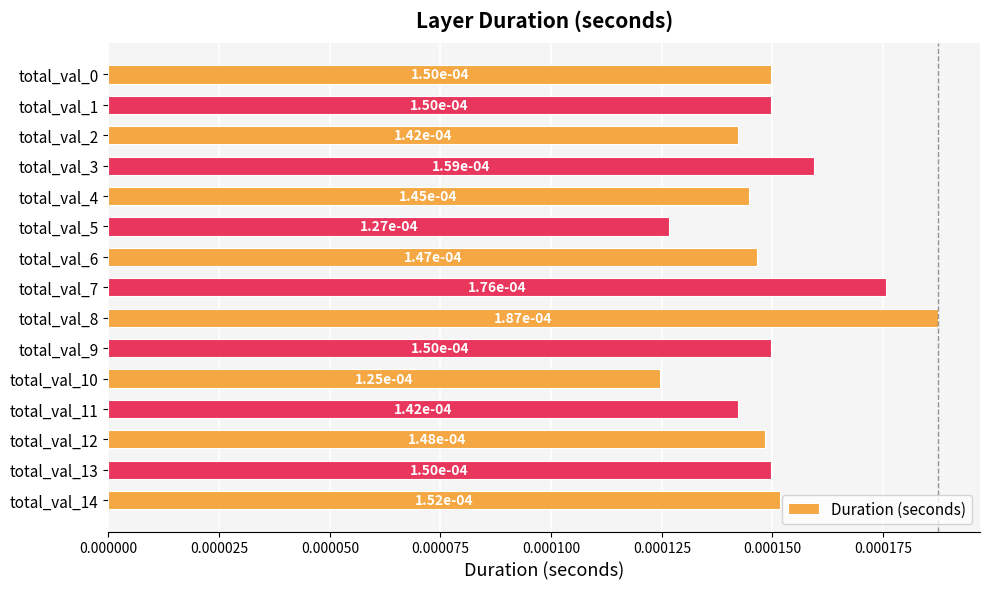

Count the values in the range 0 to 1.

15